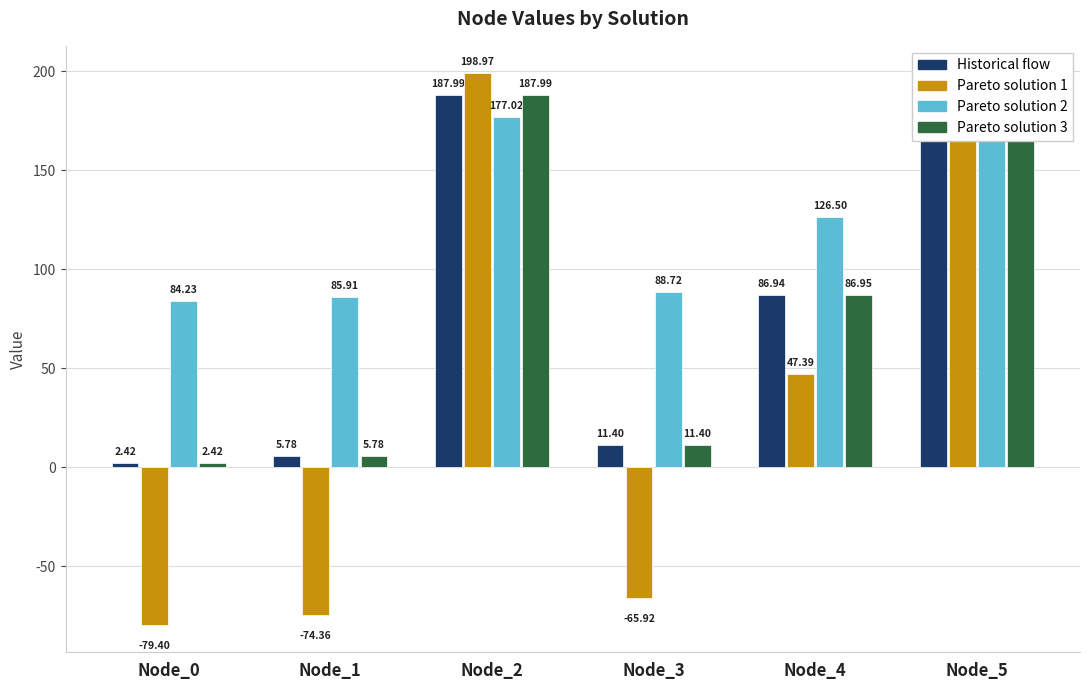

What is the highest value of the Pareto solution 1 series?

199.0